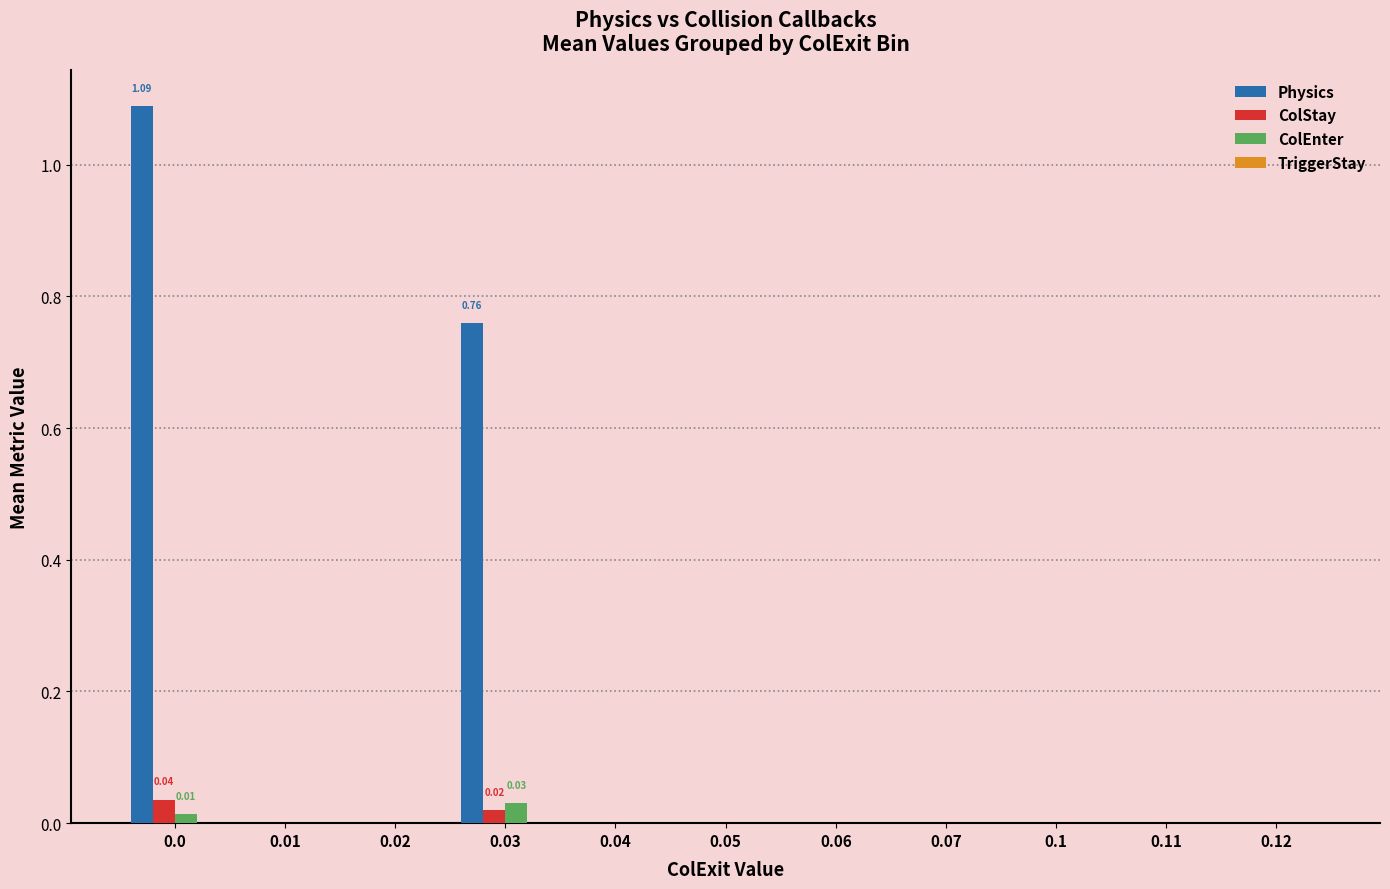

Which series has the largest total across all categories?

Physics